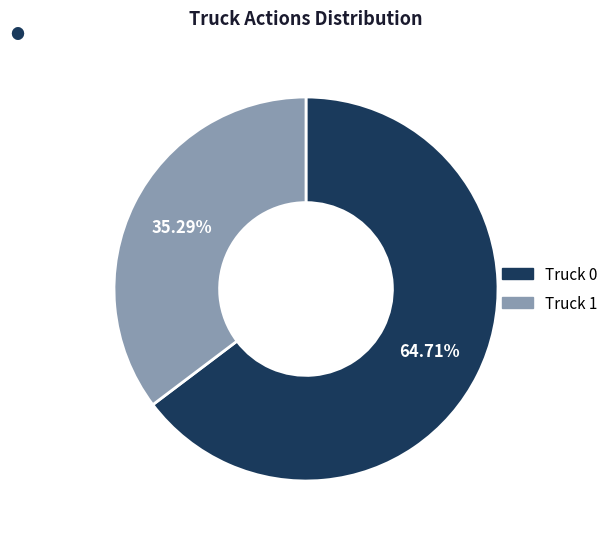

How many segments does this pie chart have?

2